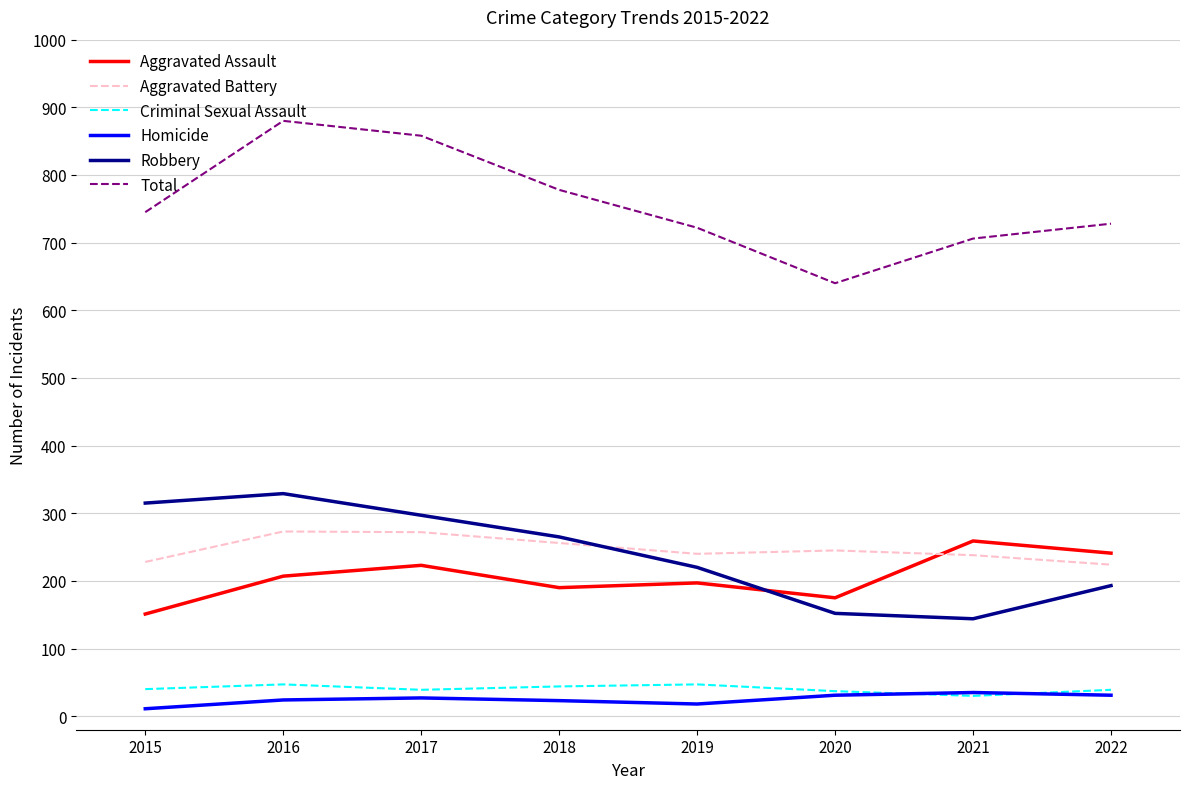

Which series has the largest range (max minus min)?

Total